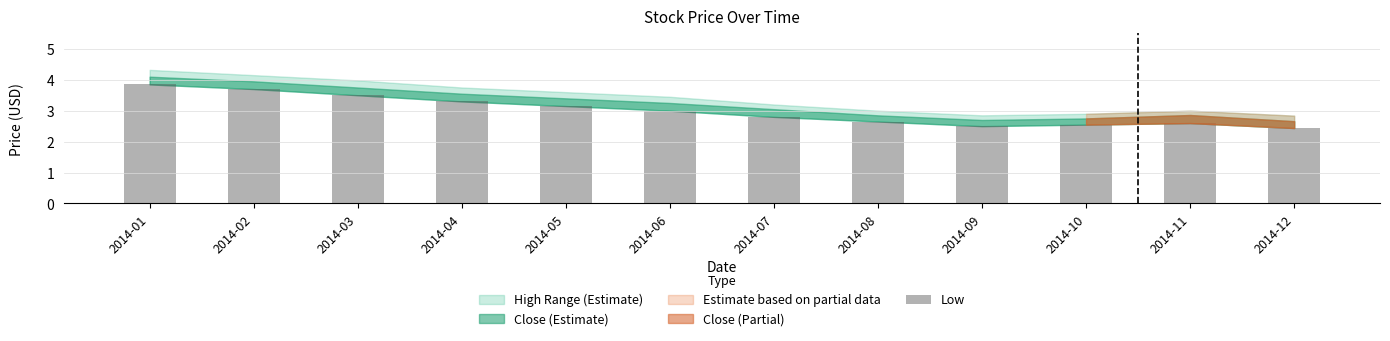

How many data points does each series have?

12